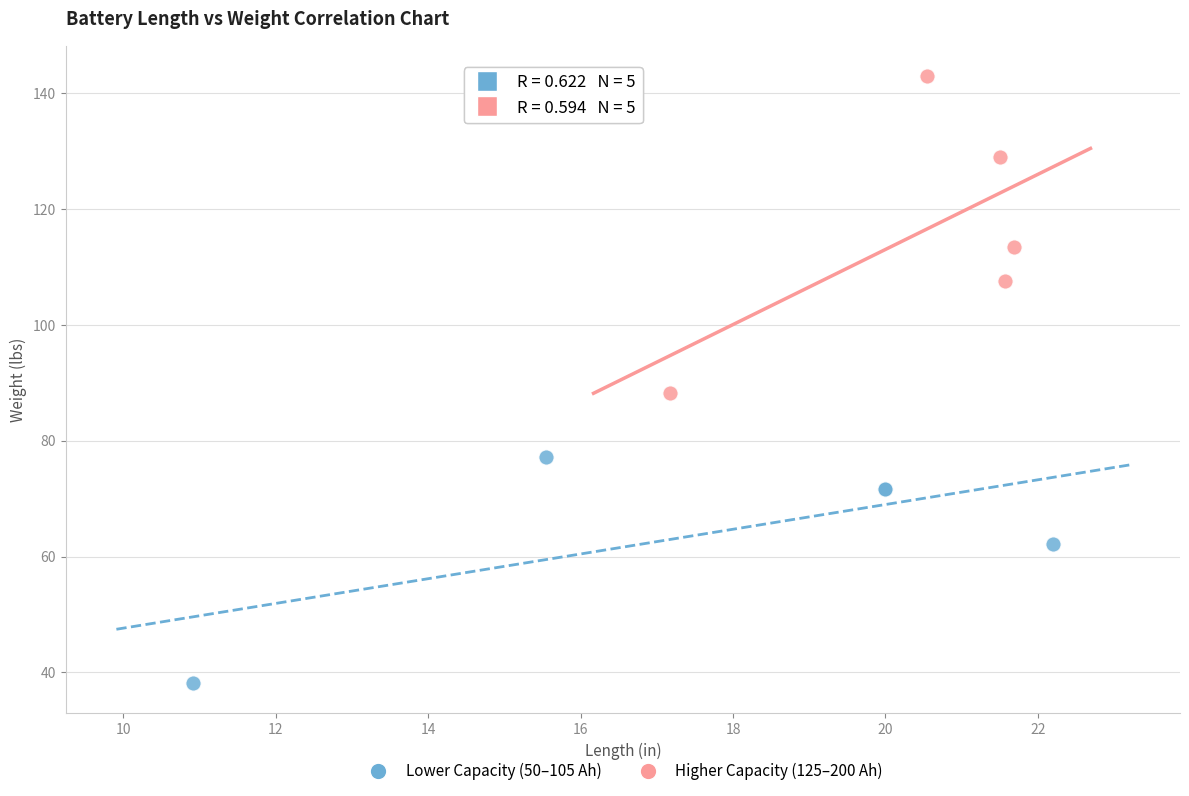

Which series has the widest spread of Y values?

Higher Capacity (125–200 Ah)